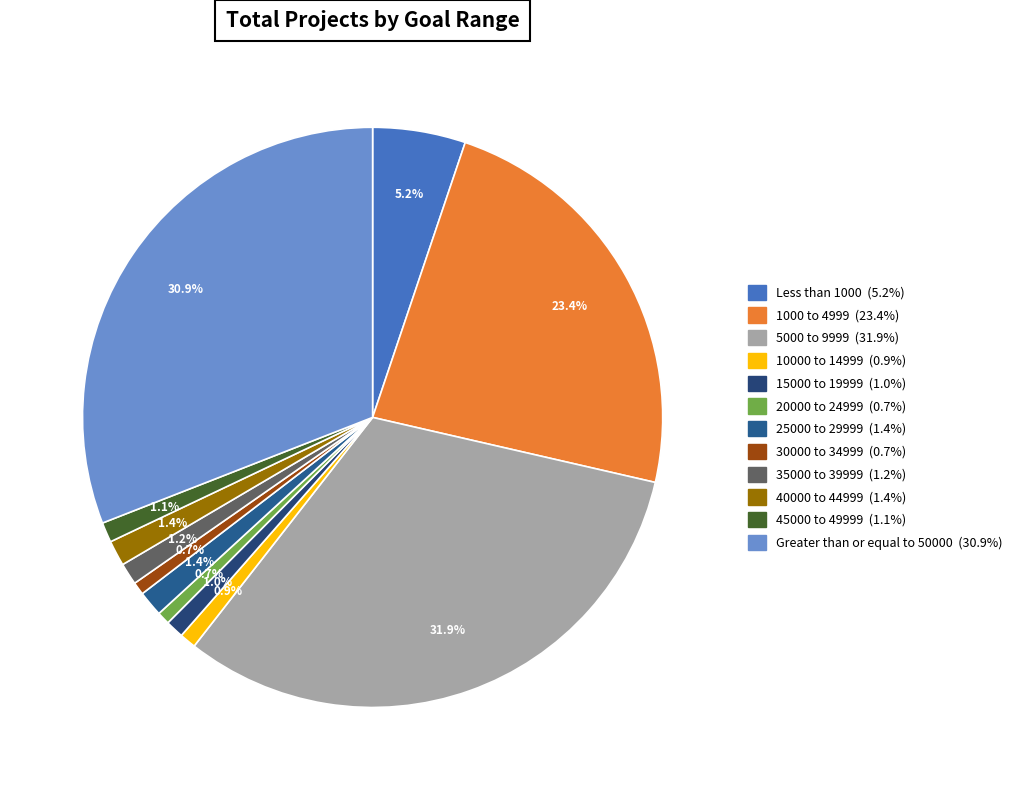

True or false: 35000 to 39999 accounts for 16% of the total.

False